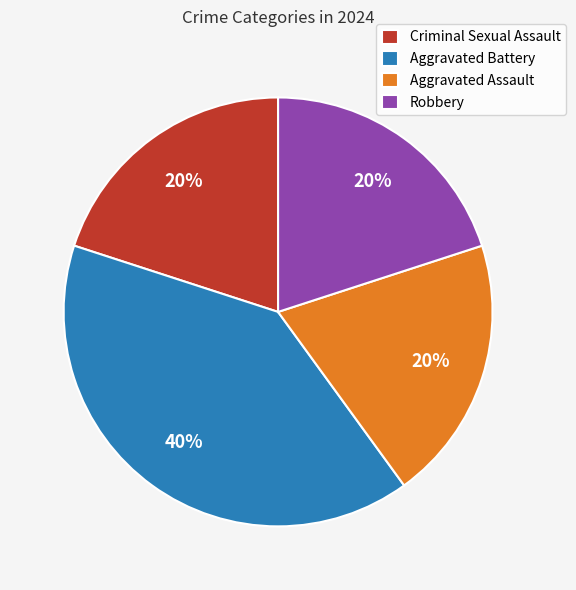

Is there a majority slice in this chart?

No